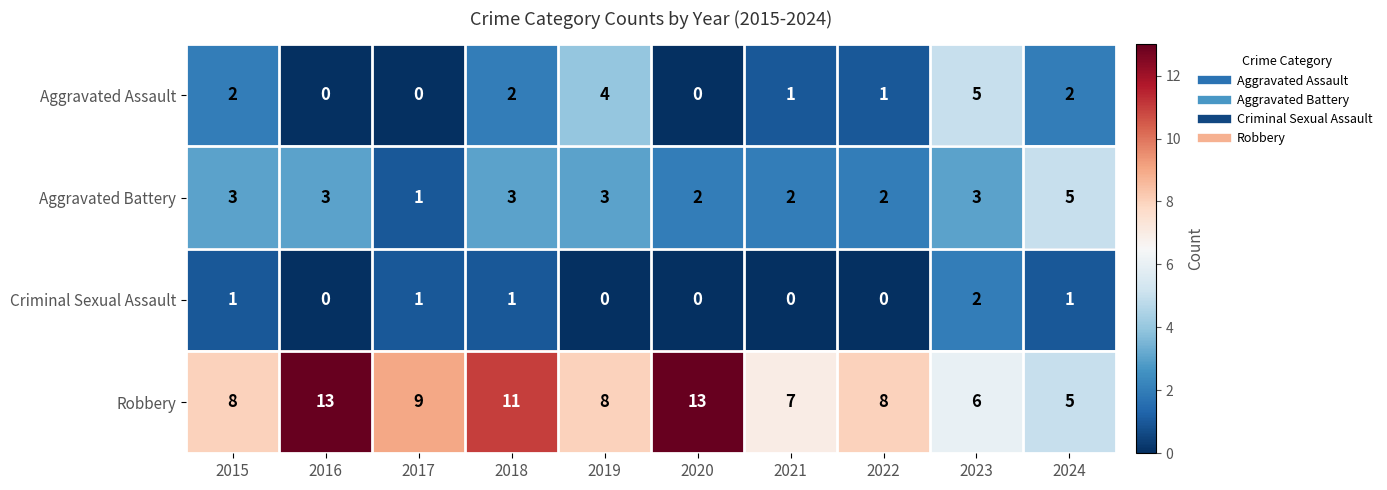

Which series has the largest total across all categories?

Robbery